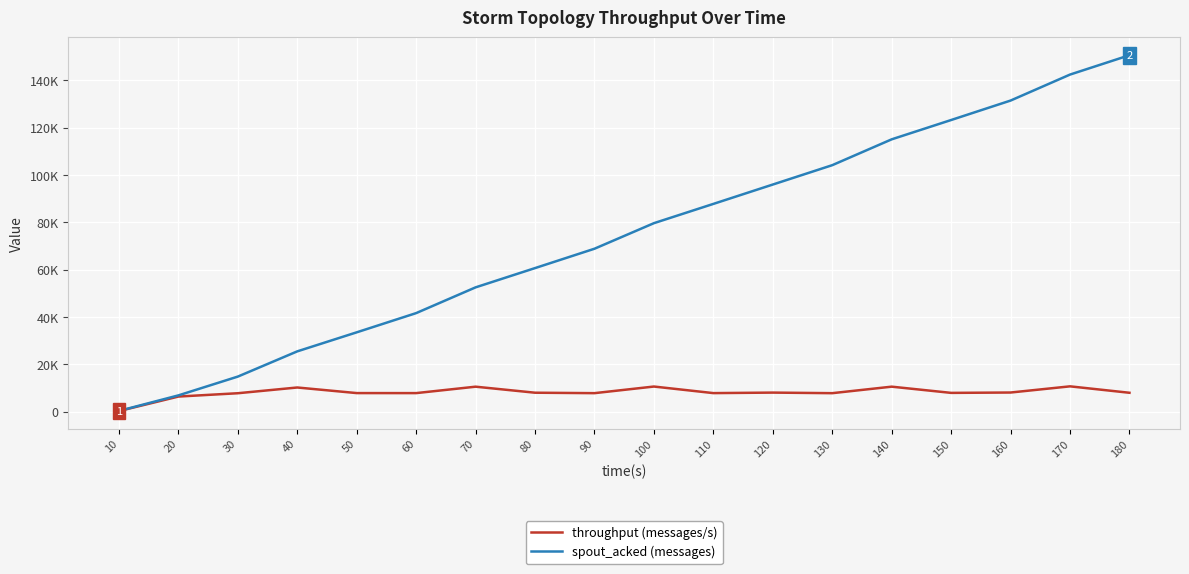

What is the minimum value for spout_acked (messages)?

360